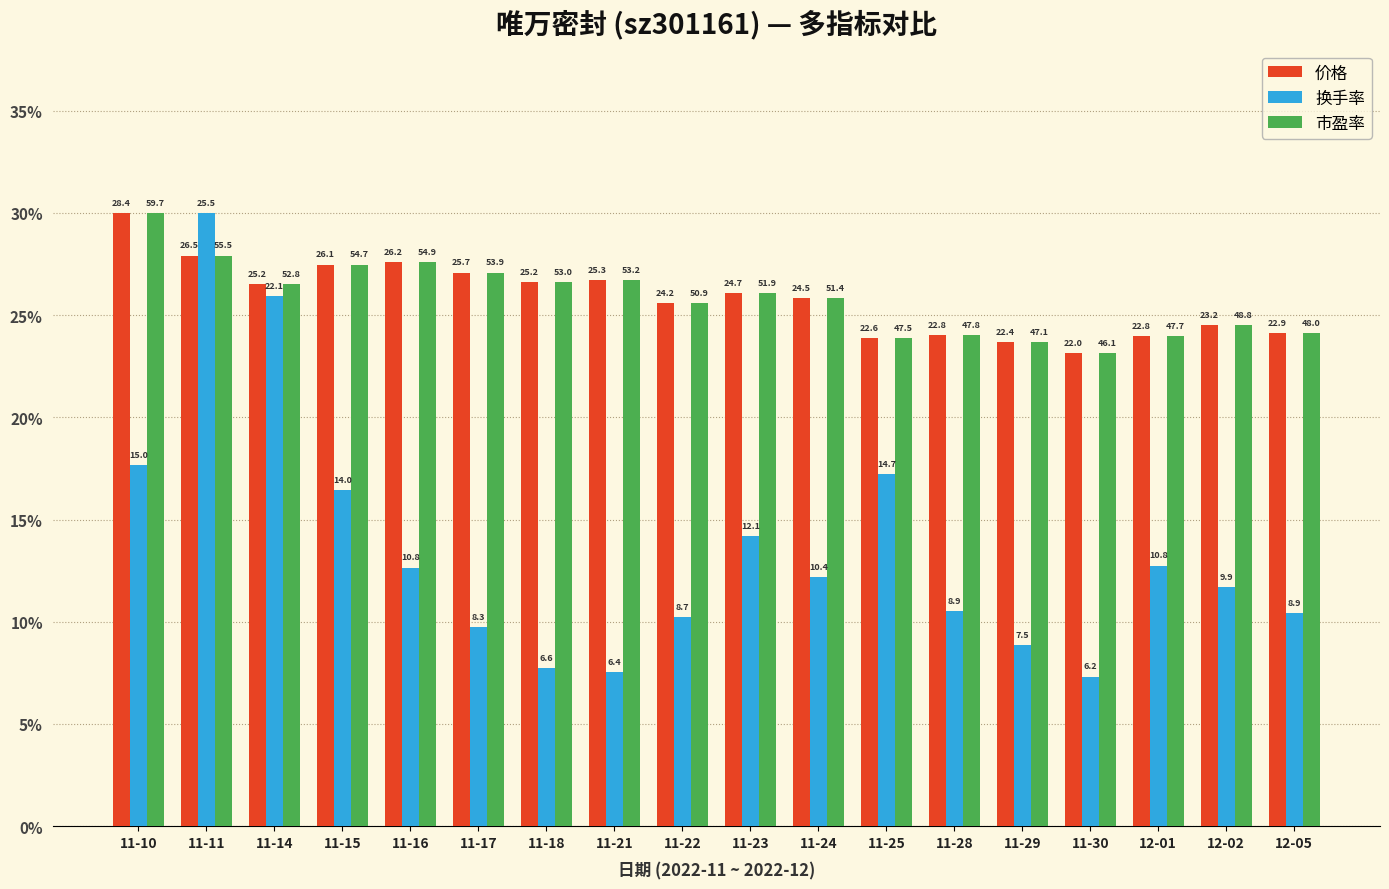

Does the chart contain any negative values?

No